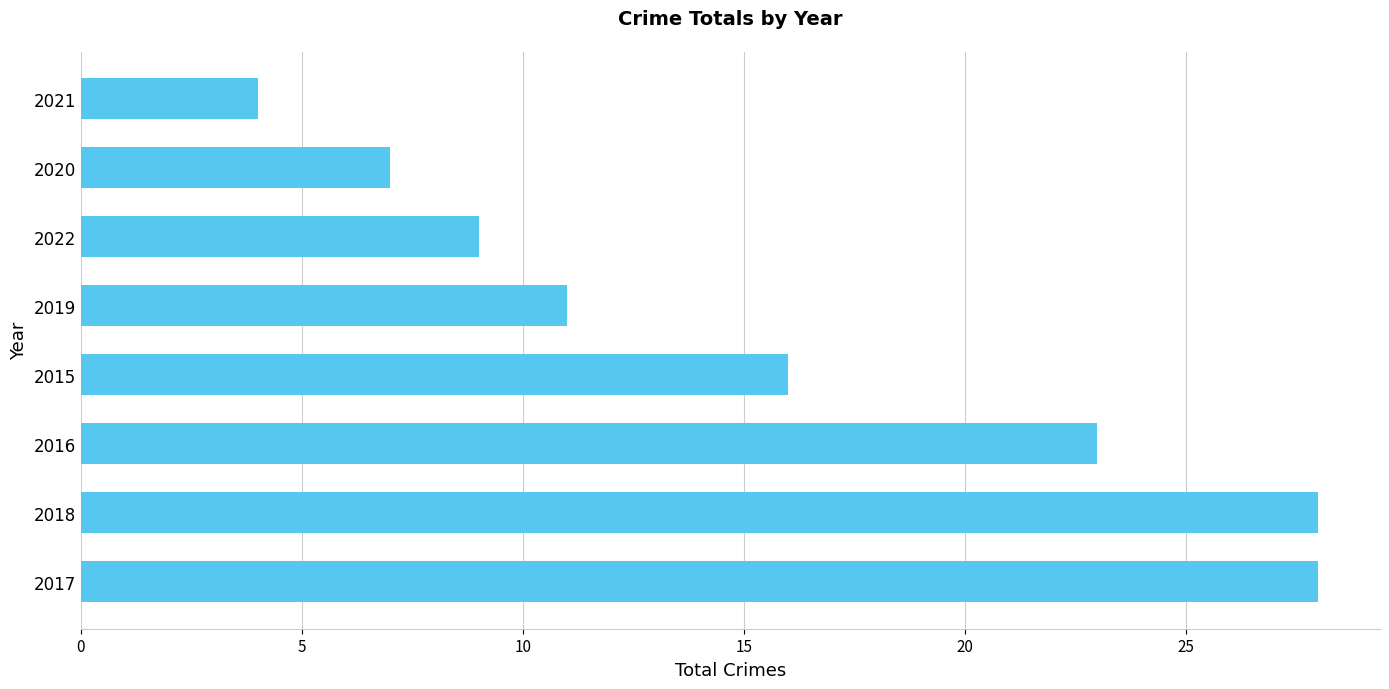

Where is the data nearest to the value 16?

2015